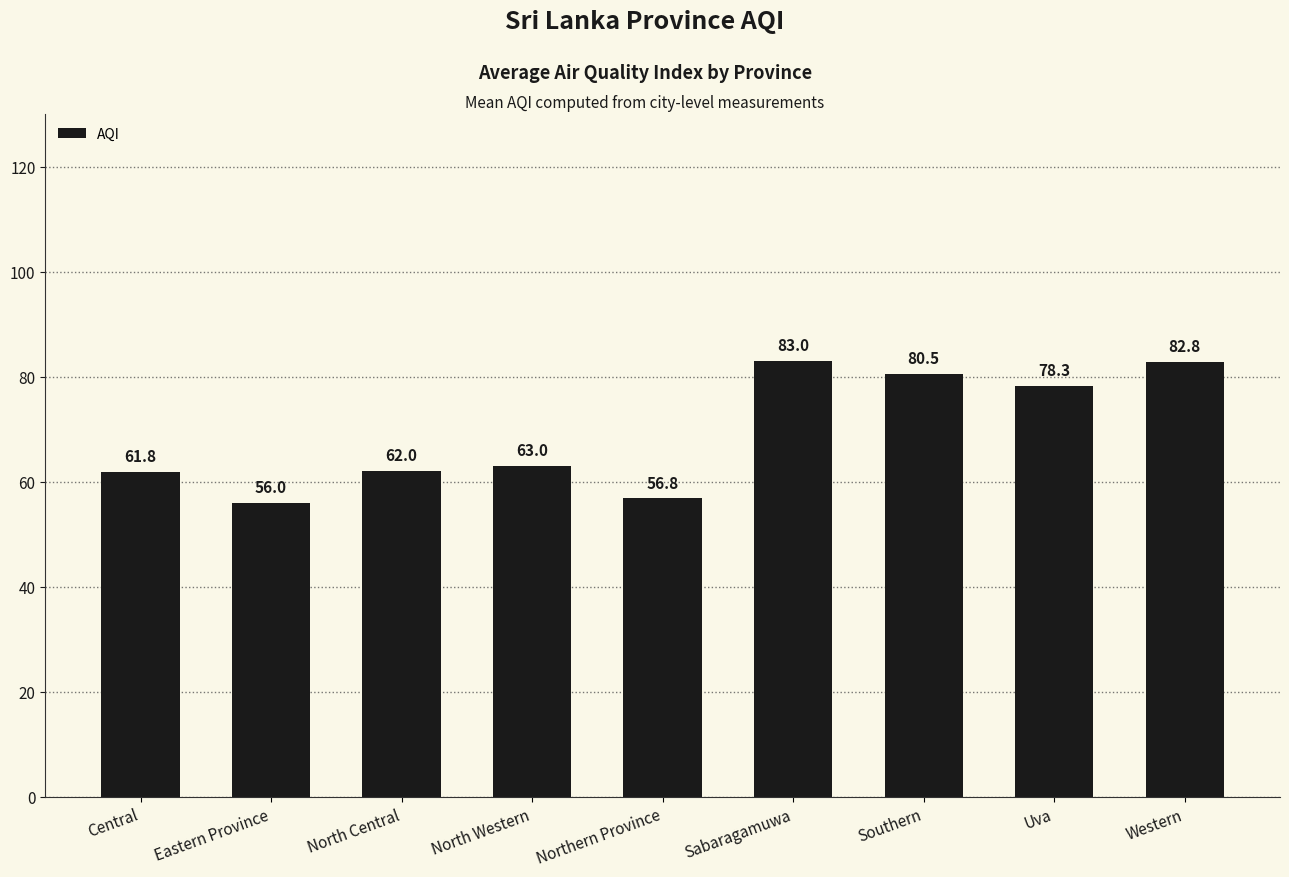

Is it true that the value at Sabaragamuwa is 83.0?

True